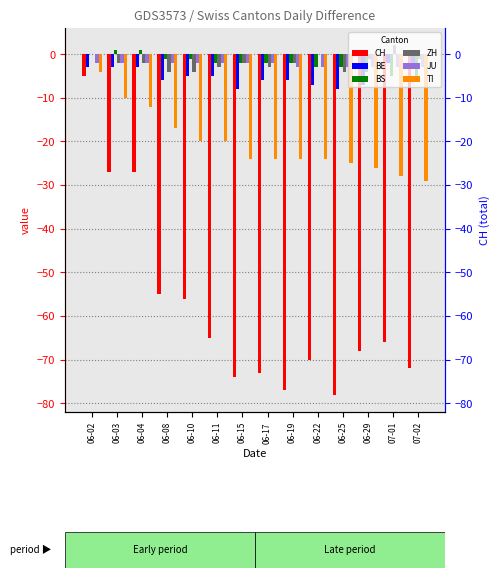

Which series has the largest total across all categories?

ZH